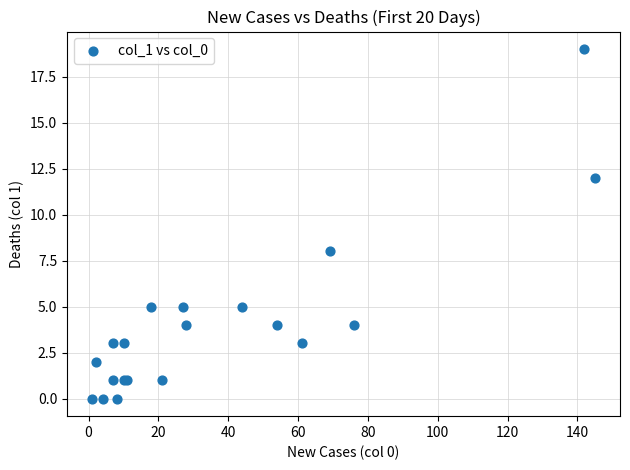

What Y value in the scatter plot is closest to 9?

8